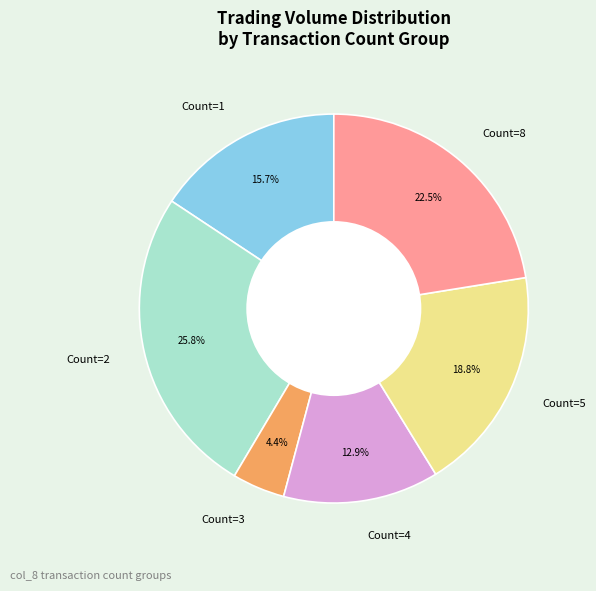

How many segments does this pie chart have?

6